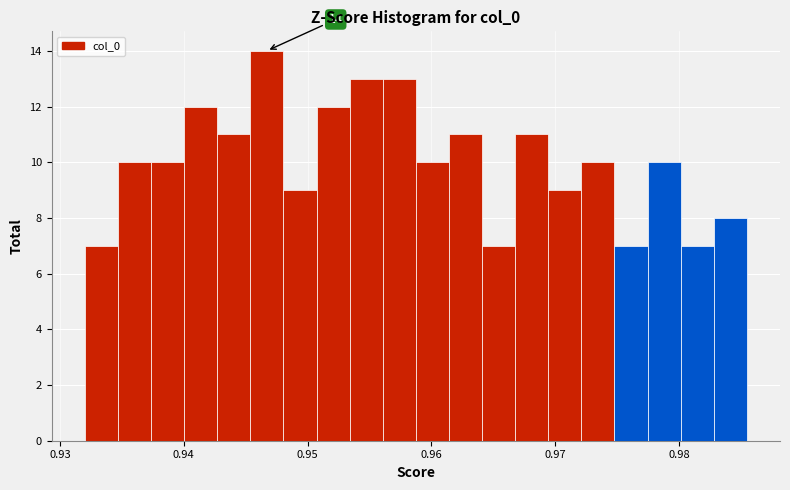

Around what value on the x-axis is the tallest bar? Give the approximate position of its centre, as read against the axis.

0.947